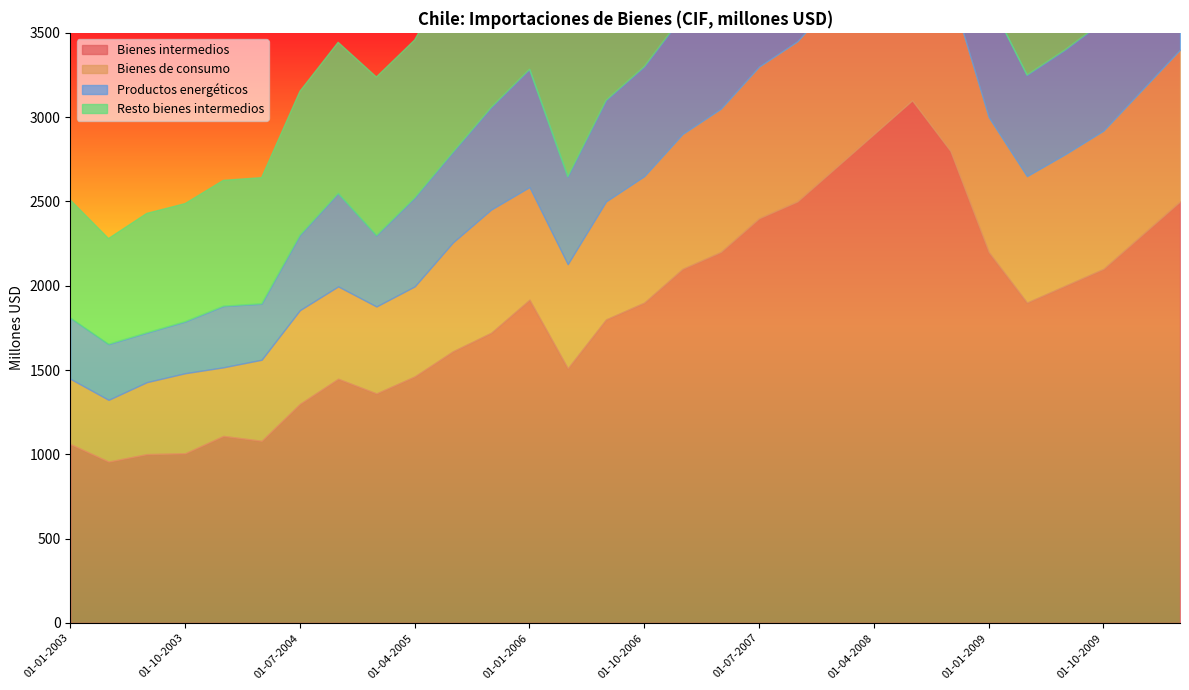

Rank the series at 01-10-2007 from lowest to highest value.

Productos energéticos, Bienes de consumo, Resto bienes intermedios, Bienes intermedios